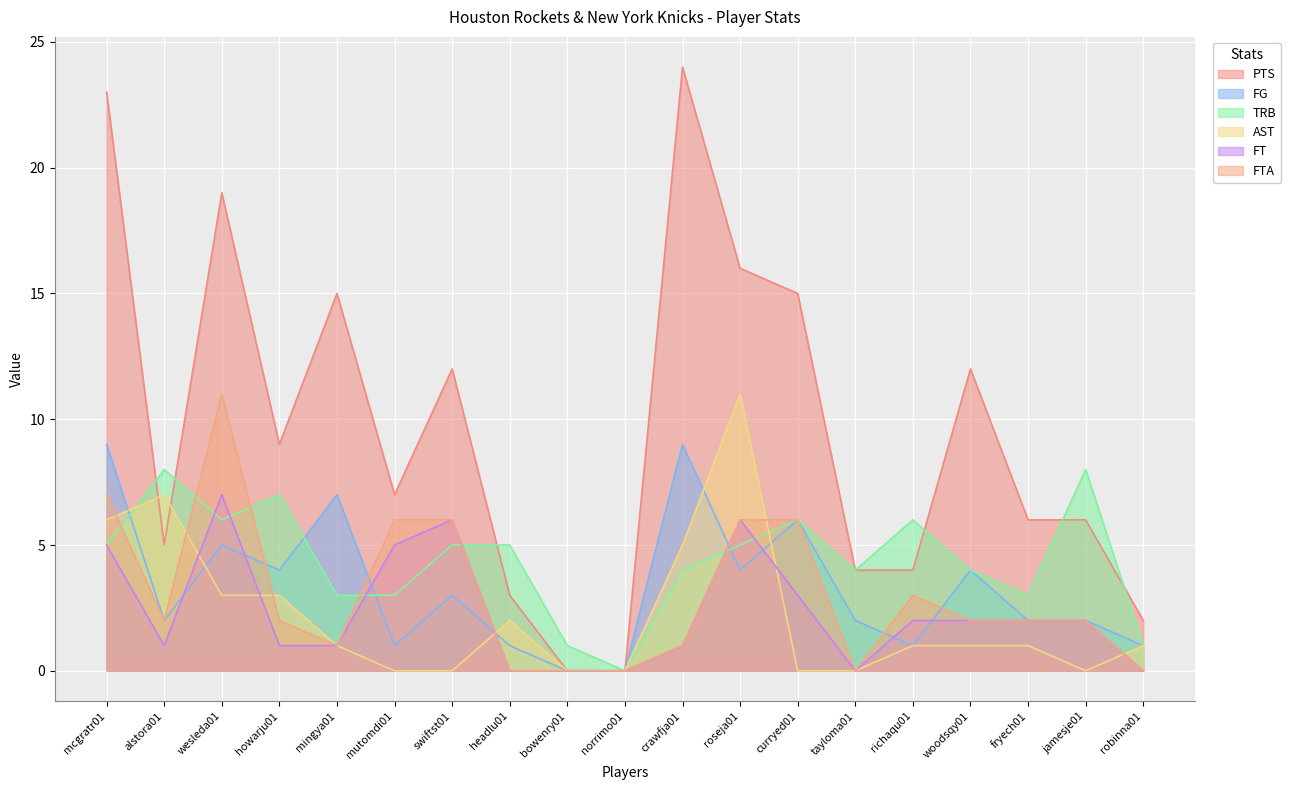

What is the difference between the maximum and minimum values in the FT series?

7